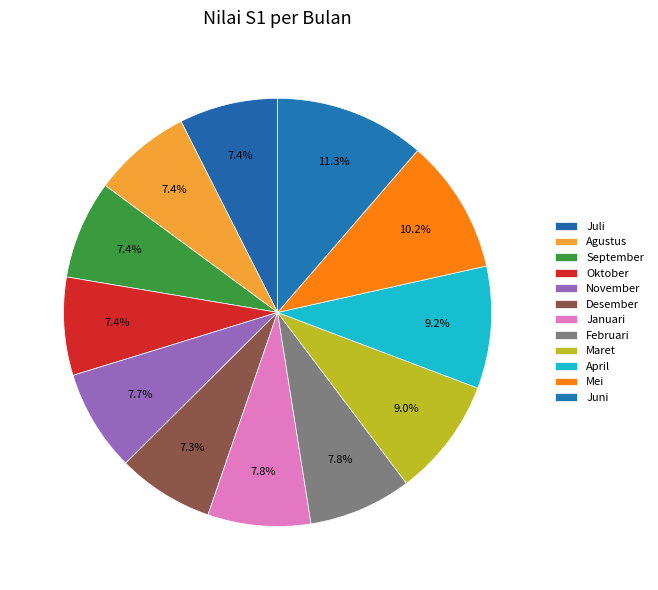

Is there any slice that represents more than half of the pie?

No